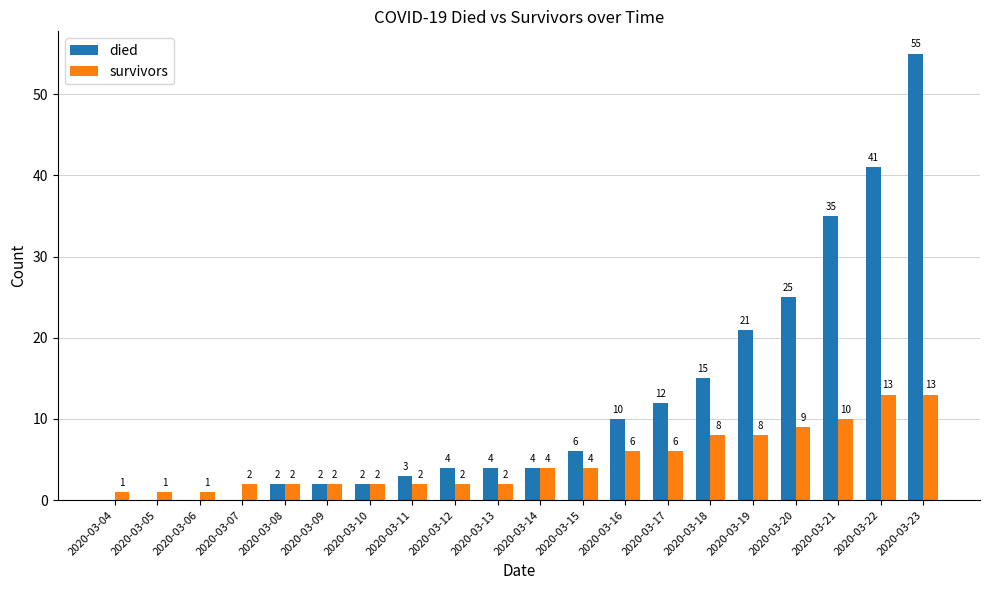

At which label is died closest to 27?

2020-03-20